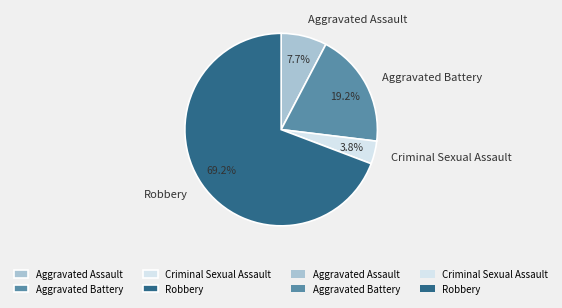

Is Robbery the majority of the pie?

Yes